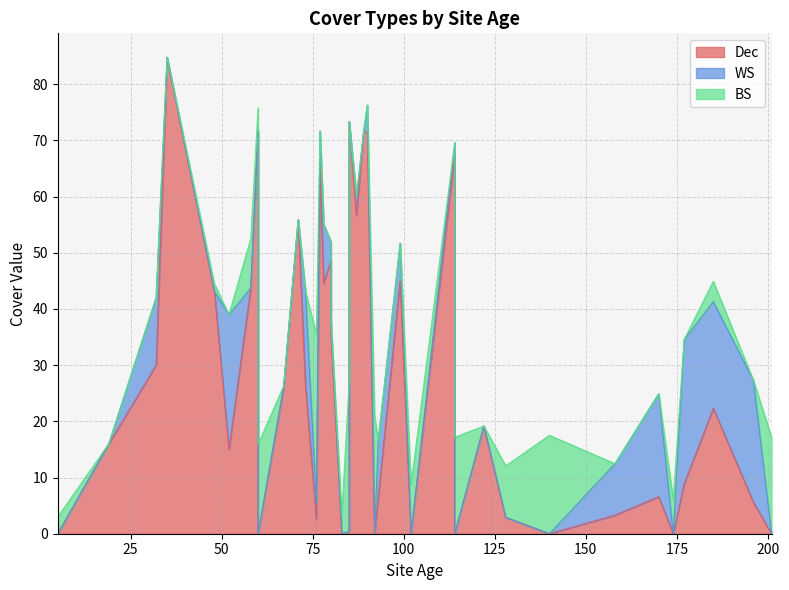

Is it true that BS equals 17.5 at 140?

True